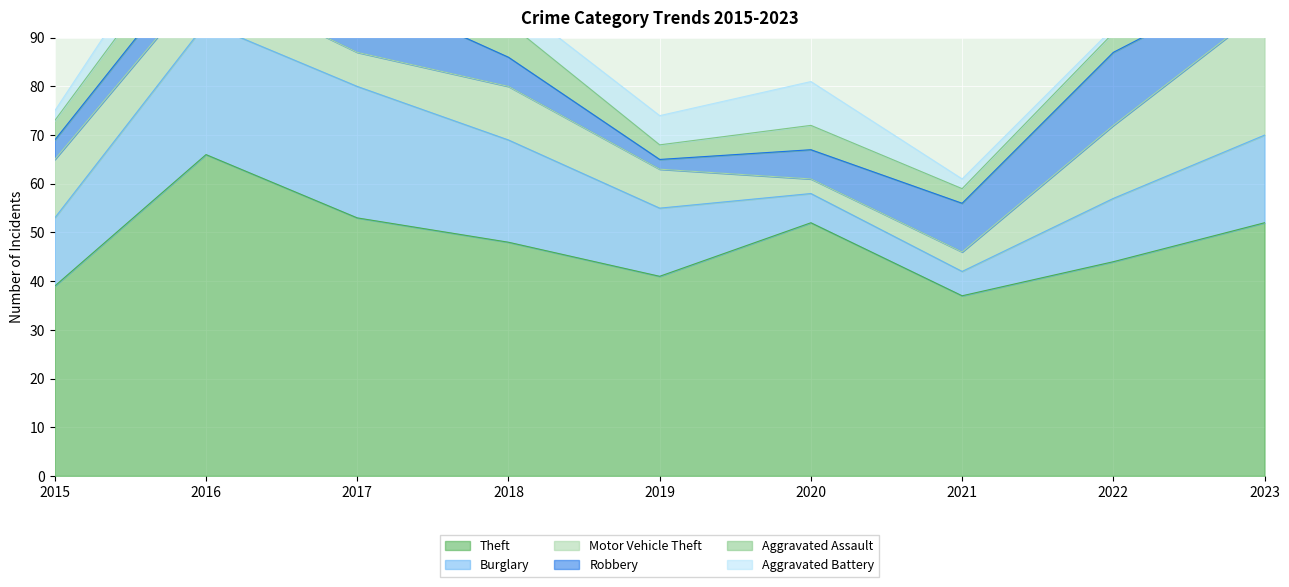

What value does the Theft series have at 2021?

37